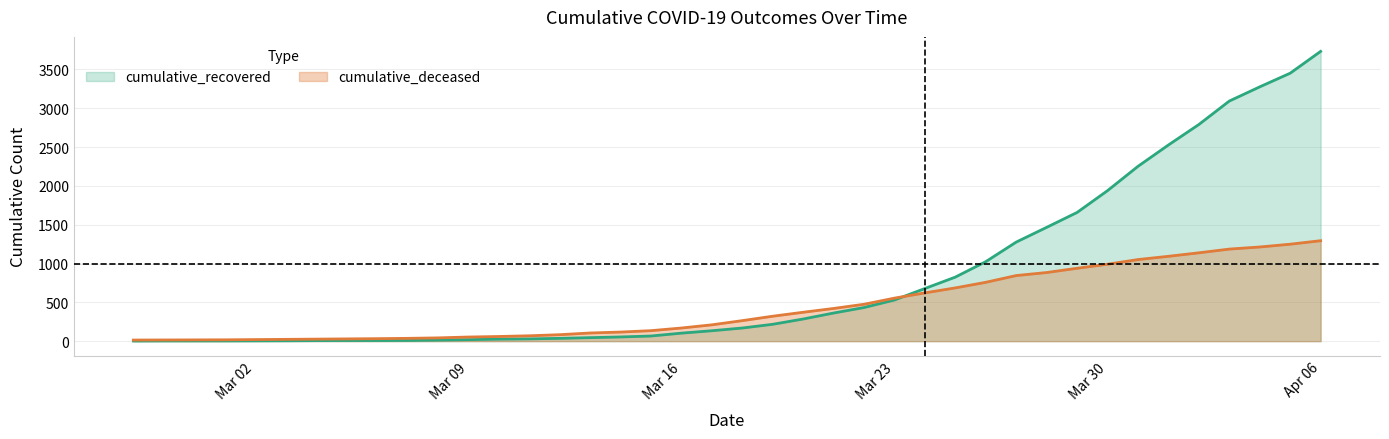

What position from the left is 2020-03-25?

28